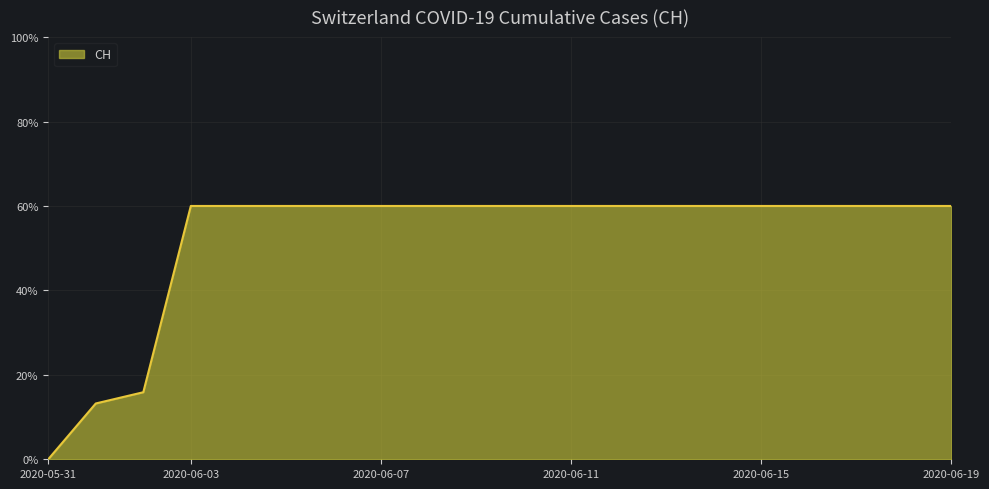

What is the greatest value displayed?

60.0